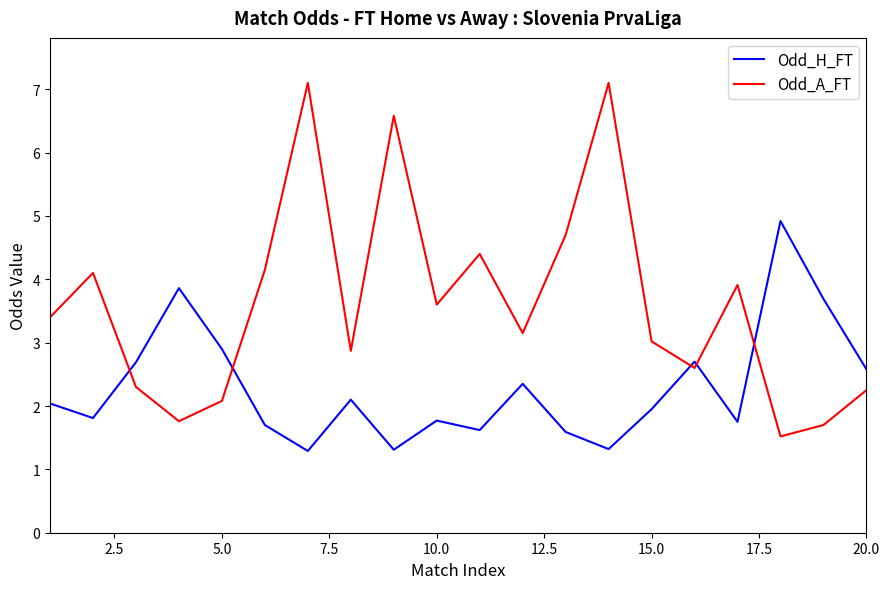

True or false: Odd_A_FT and Odd_H_FT cross at least once.

True